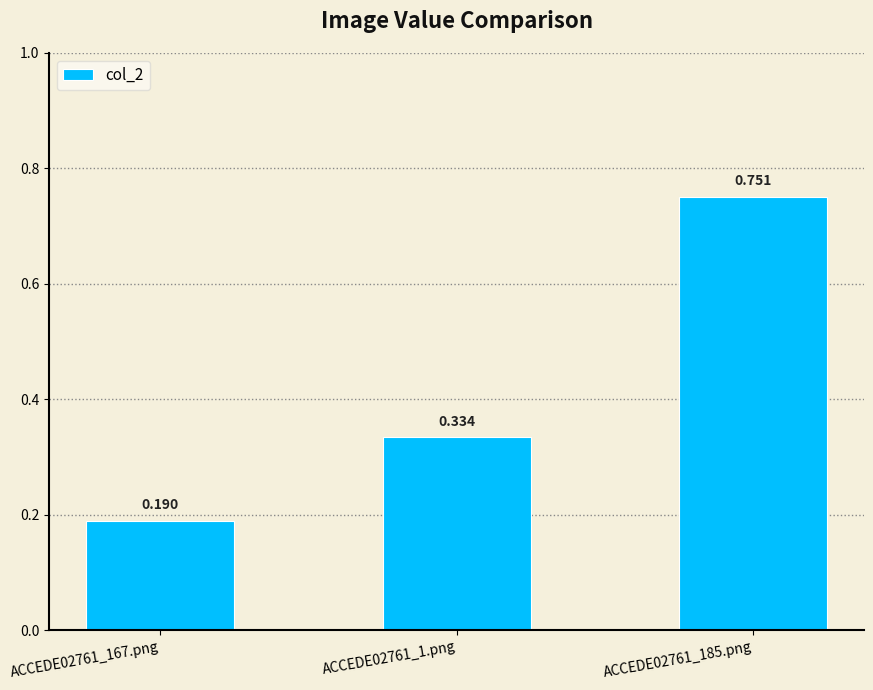

Rank the categories by value from highest to lowest.

ACCEDE02761_185.png, ACCEDE02761_1.png, ACCEDE02761_167.png